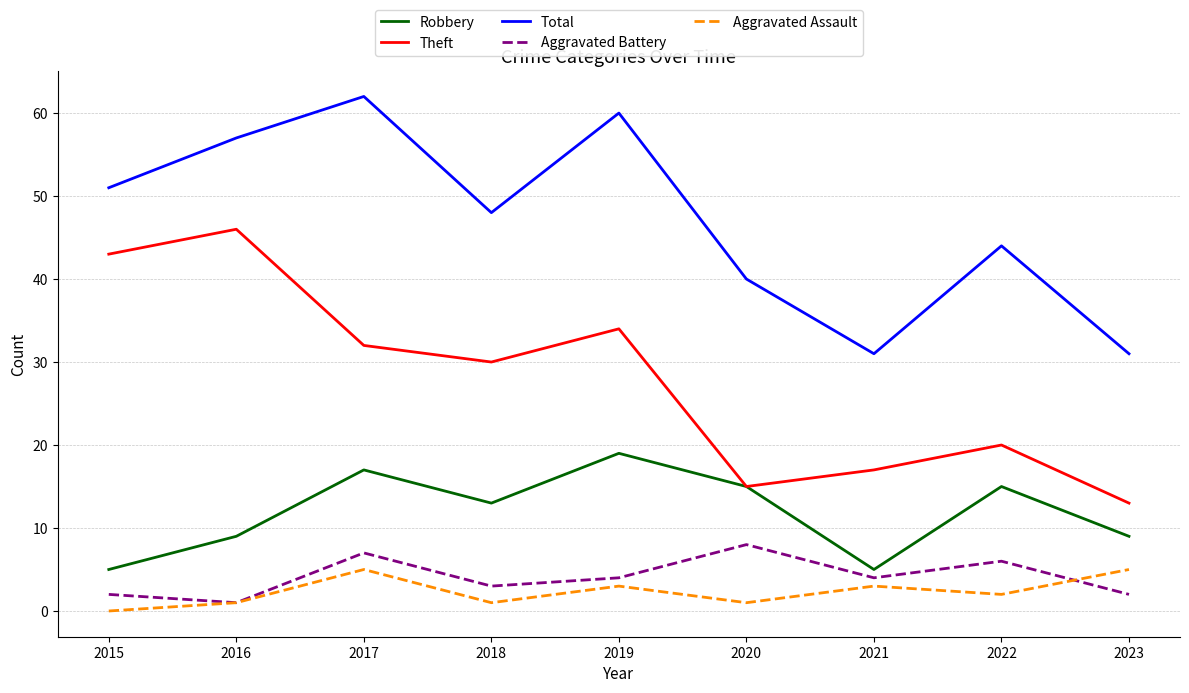

True or false: Aggravated Battery and Theft intersect in this chart.

False